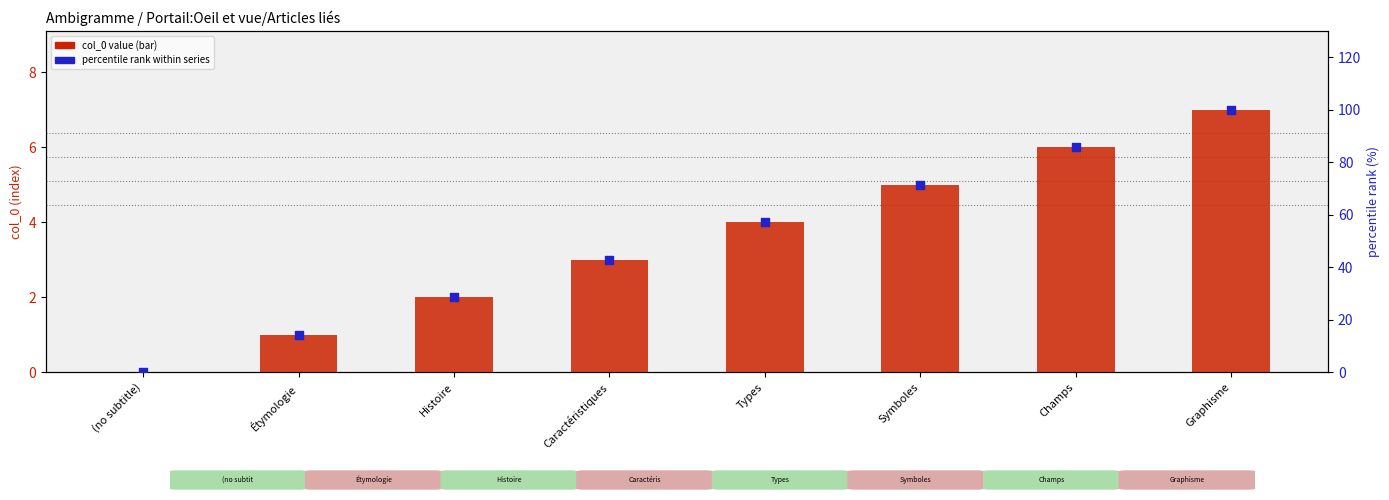

Which series has the widest spread of Y values?

percentile rank within series